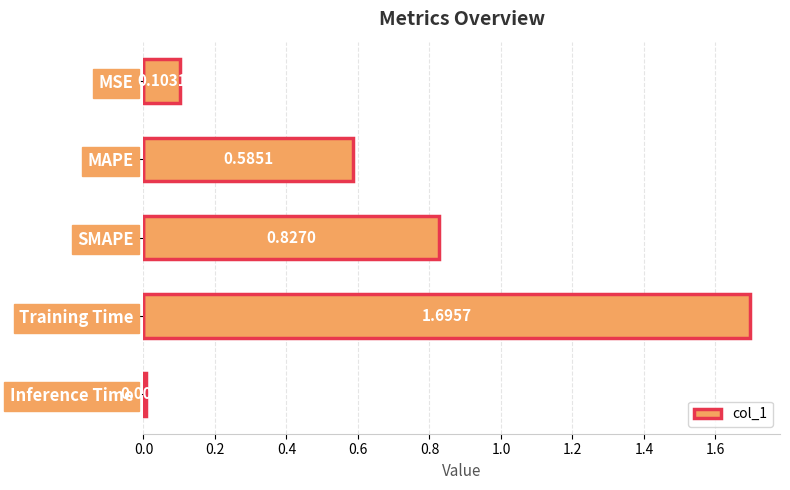

What is the label of the 3rd bar from the bottom?

SMAPE